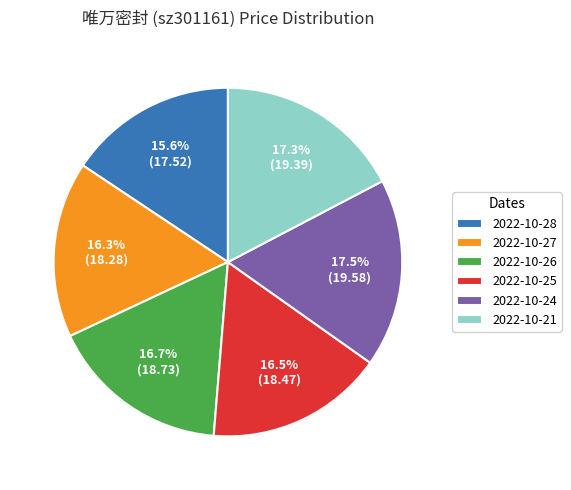

To the nearest percent, what is the difference between the largest and smallest slice percentages?

2%